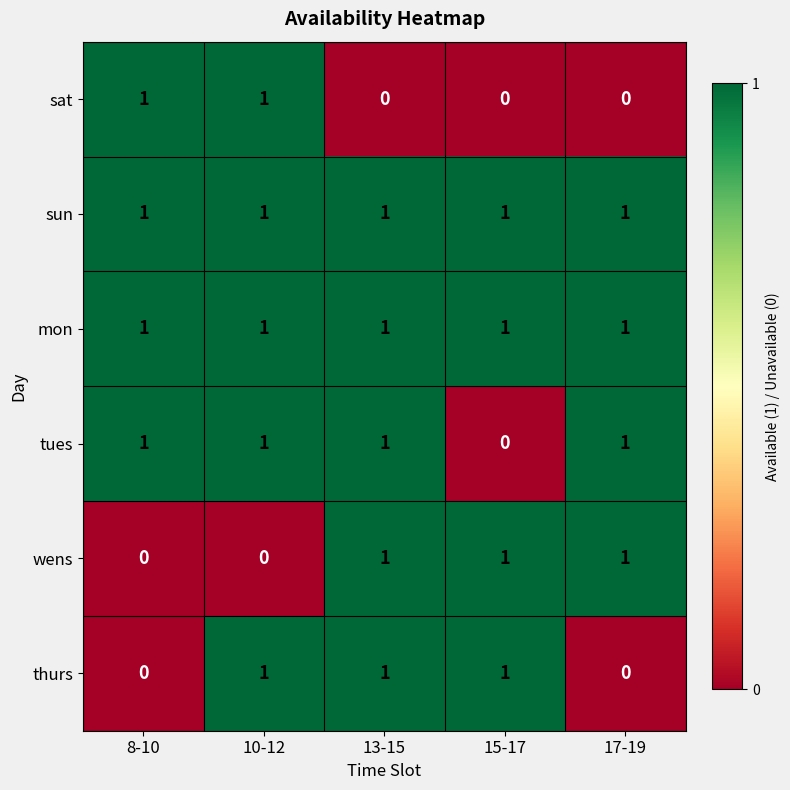

Count the tues values in the range 1 to 2.

4